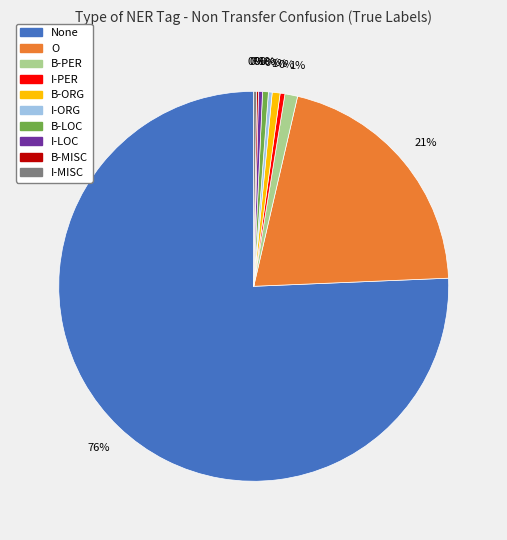

True or false: O accounts for 21% of the total.

True